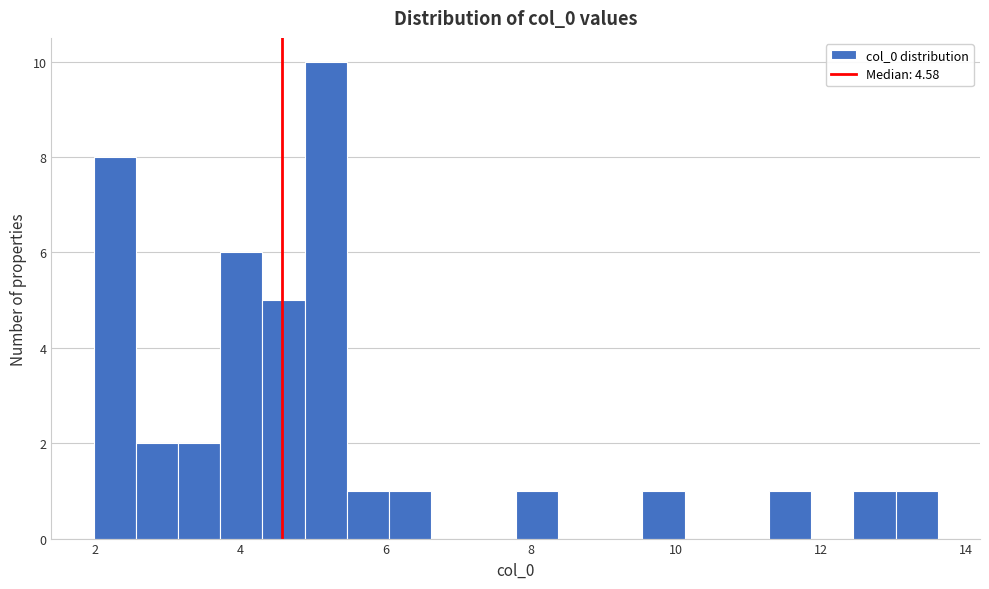

Read against the x-axis, roughly where is the centre of the tallest bar?

5.2